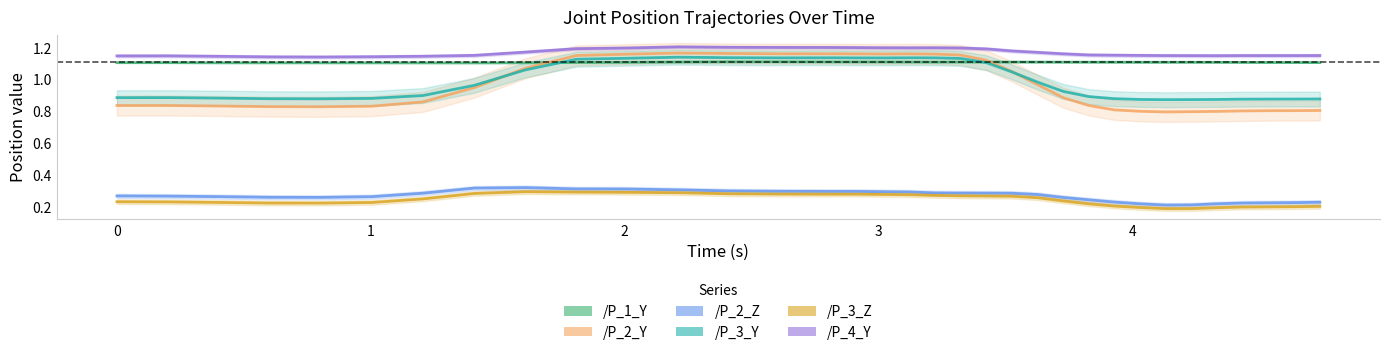

Which series has the largest range (max minus min)?

/P_2_Y